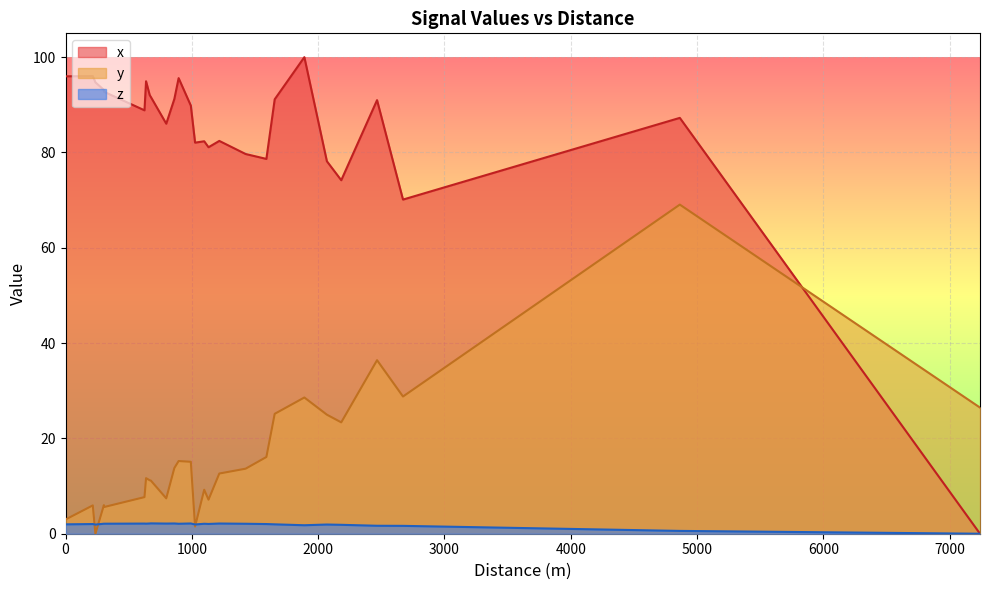

How many values in the y series exceed 12?

14